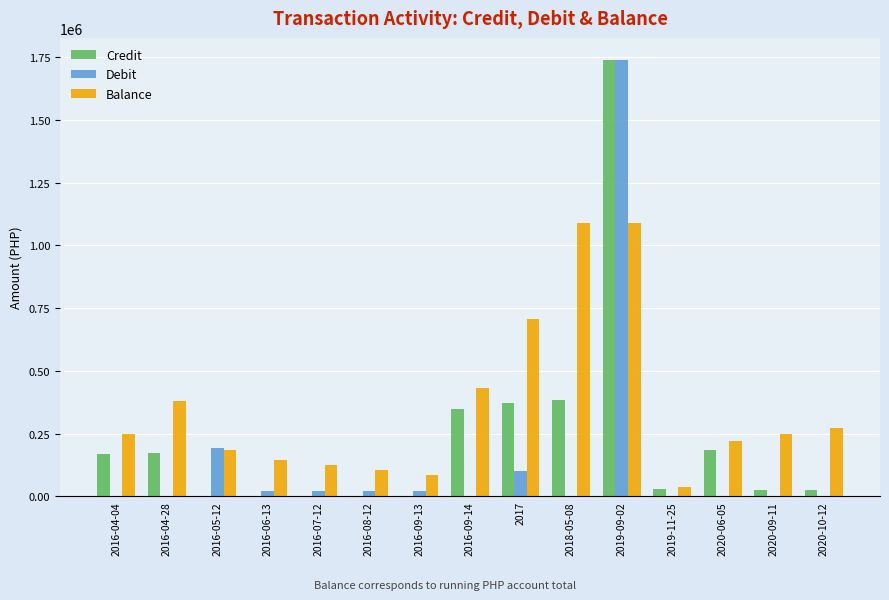

At which category is the sum across all series the highest?

2019-09-02